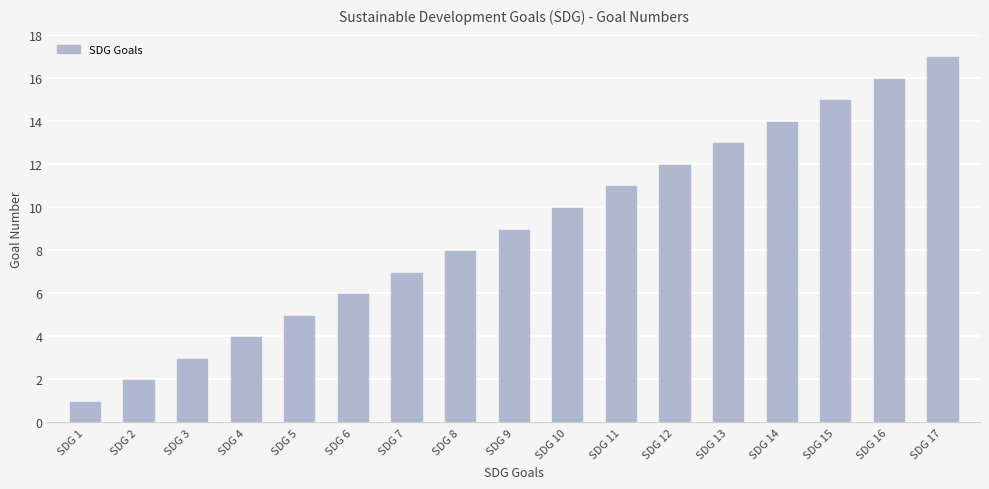

What is the value of the 15th bar from the left?

15